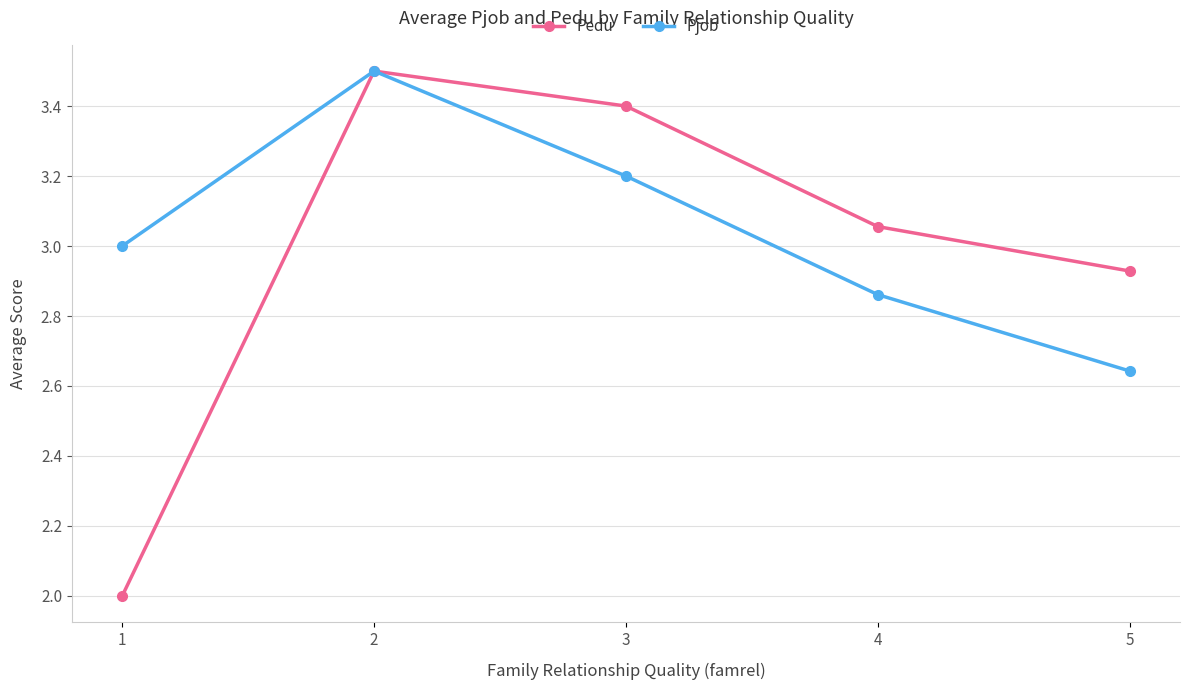

What is the highest value of the Pedu series?

3.5